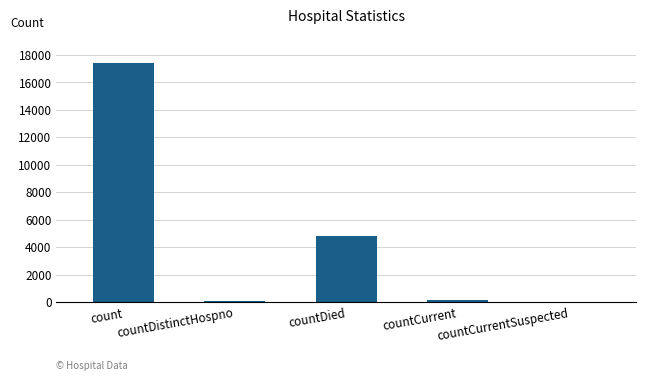

Which label corresponds to the largest value in the chart?

count